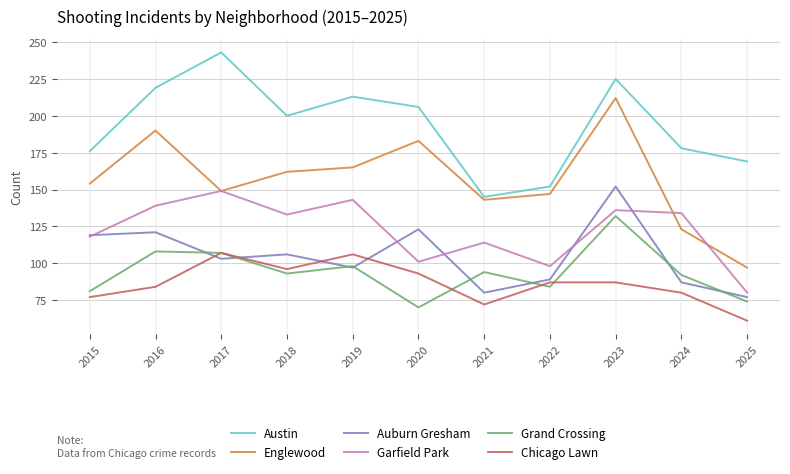

True or false: Grand Crossing and Auburn Gresham cross at least once.

True